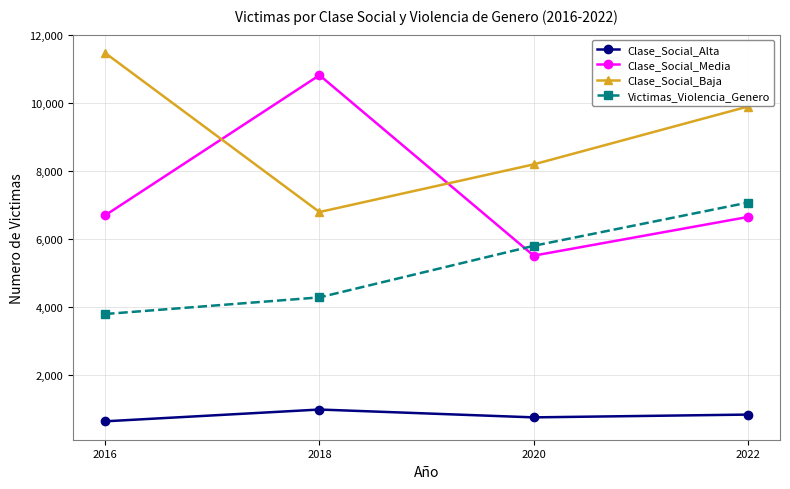

Is the value of Victimas_Violencia_Genero at 2018 greater than the value of Clase_Social_Media at 2020?

No